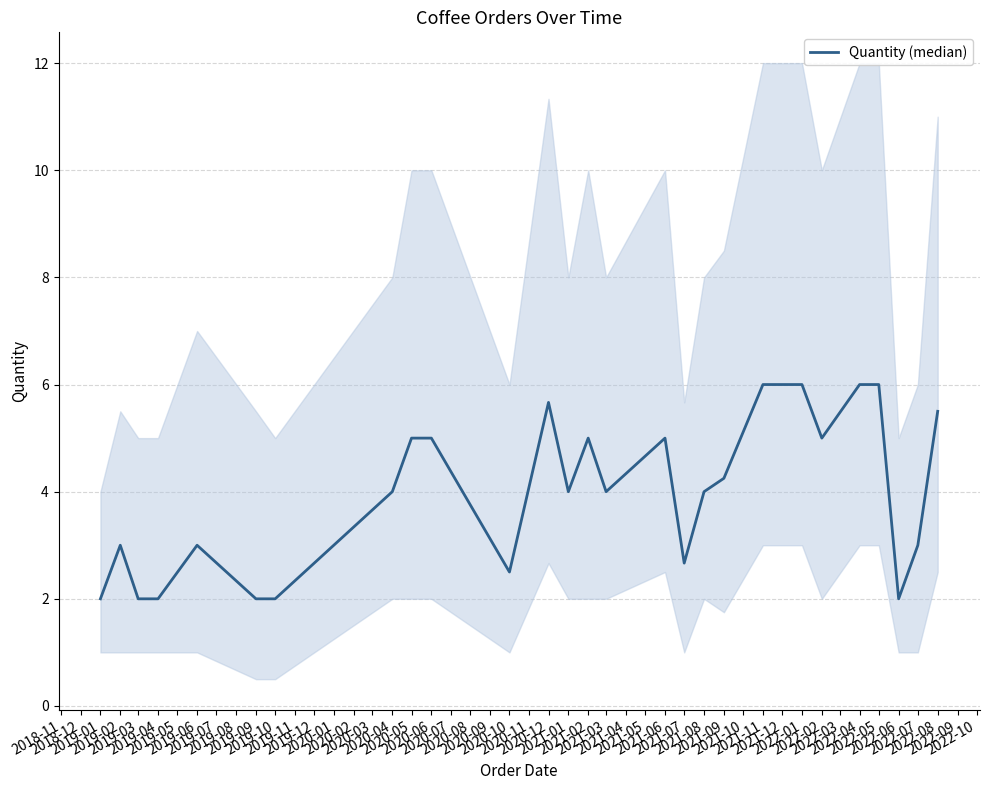

Does the chart have visible grid lines?

Yes